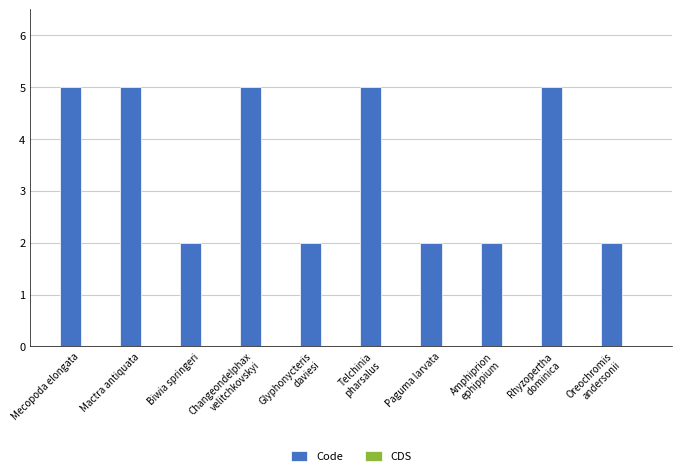

Is it true that the value at Mactra antiquata is 2?

False